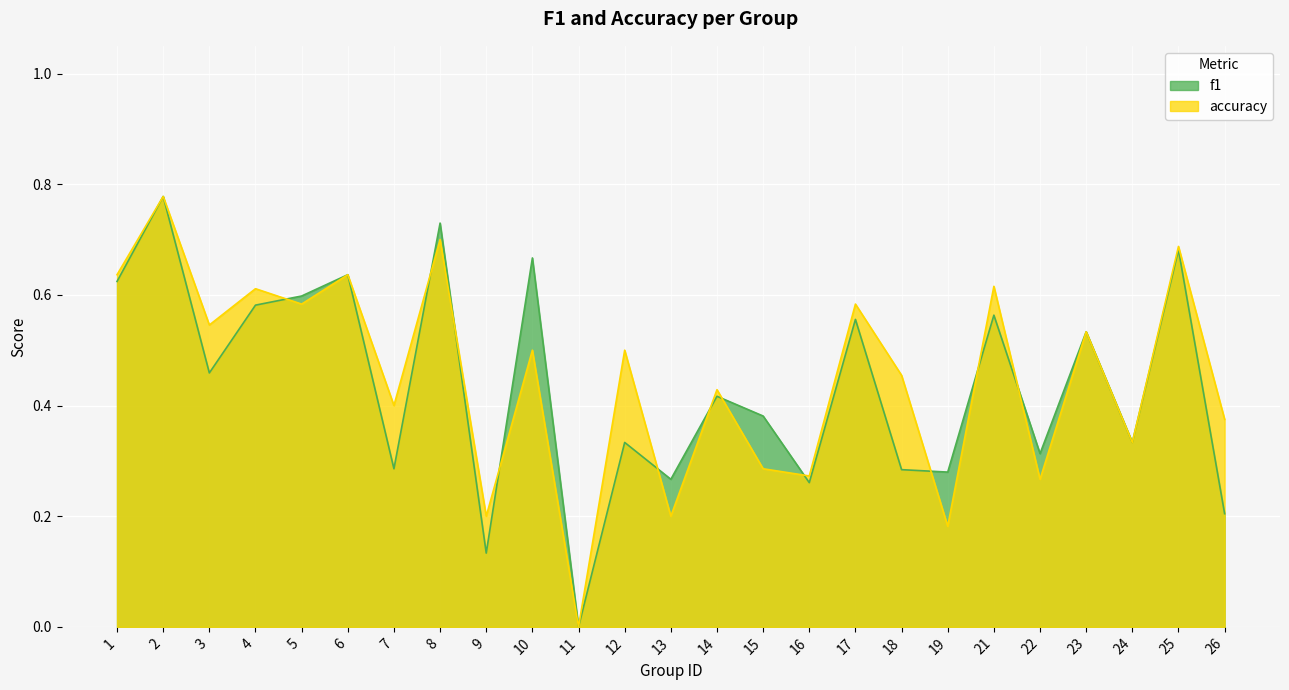

Reading left to right, what are all the values shown in this chart?

f1: 1=0.6	2=0.8	3=0.5	4=0.6	5=0.6	6=0.6	7=0.3	8=0.7	9=0.1	10=0.7	11=0.0	12=0.3	13=0.3	14=0.4	15=0.4	16=0.3	17=0.6	18=0.3	19=0.3	21=0.6	22=0.3	23=0.5	24=0.3	25=0.7	26=0.2
accuracy: 1=0.6	2=0.8	3=0.5	4=0.6	5=0.6	6=0.6	7=0.4	8=0.7	9=0.2	10=0.5	11=0.0	12=0.5	13=0.2	14=0.4	15=0.3	16=0.3	17=0.6	18=0.5	19=0.2	21=0.6	22=0.3	23=0.5	24=0.3	25=0.7	26=0.4